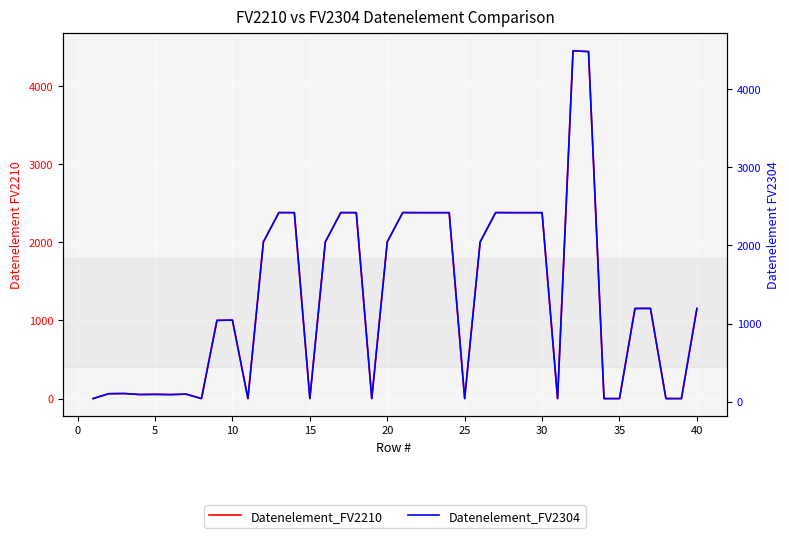

True or false: Datenelement_FV2304 and Datenelement_FV2210 intersect in this chart.

False